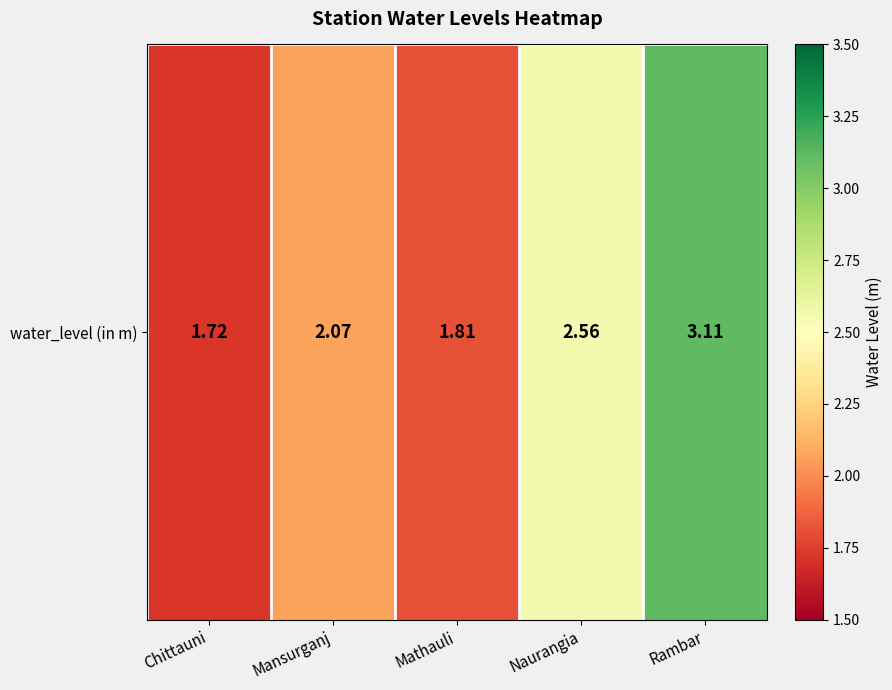

Reading left to right, transcribe all the data shown in this chart.

Chittauni=1.7	Mansurganj=2.1	Mathauli=1.8	Naurangia=2.6	Rambar=3.1